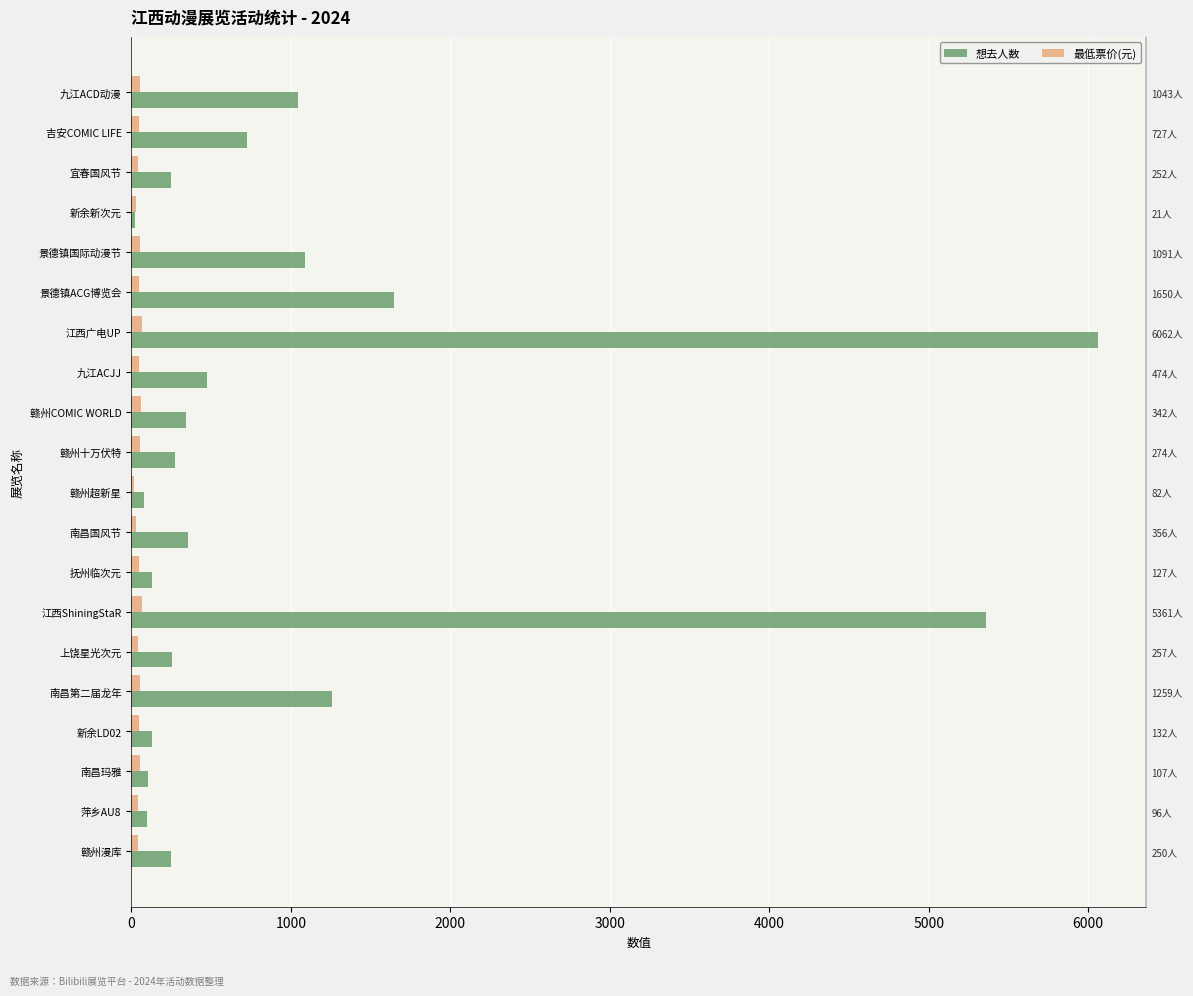

What is the value of the 最低票价(元) bar at the 9th from the left?

58